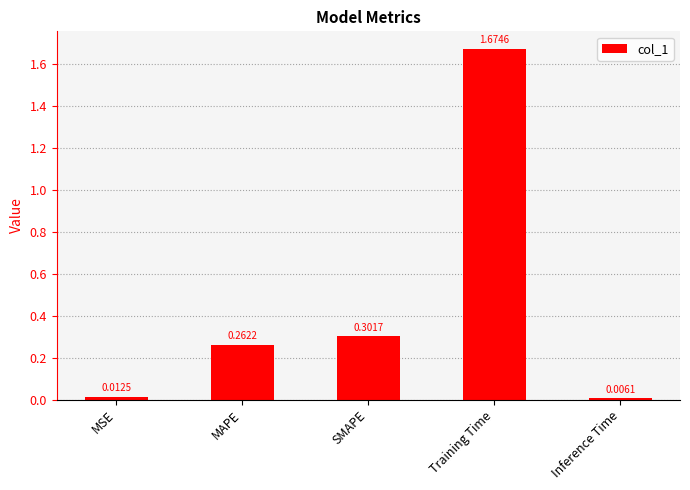

Which has a higher value, SMAPE or Inference Time?

SMAPE